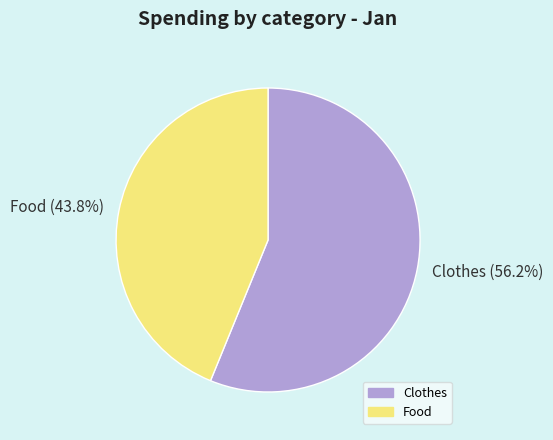

To the nearest percent, what is the difference between the Food and Clothes slice percentages?

12%